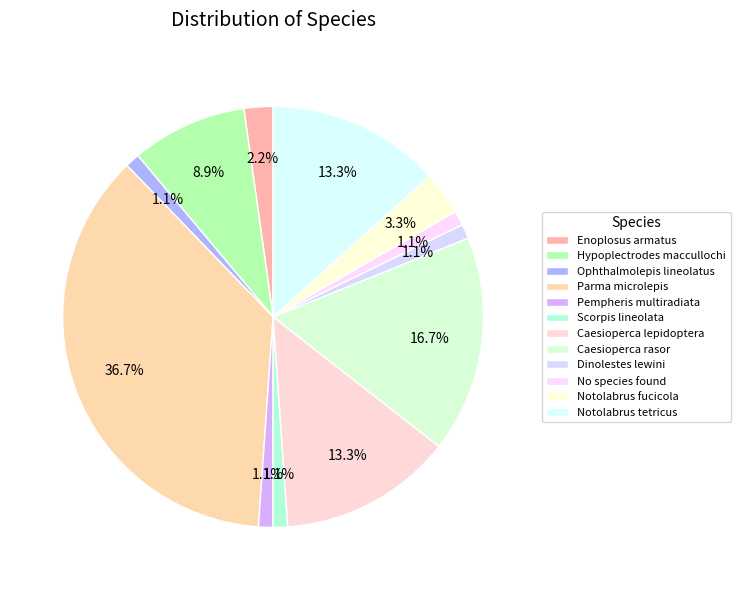

To the nearest percent, what percentage of the pie is Scorpis lineolata?

1%